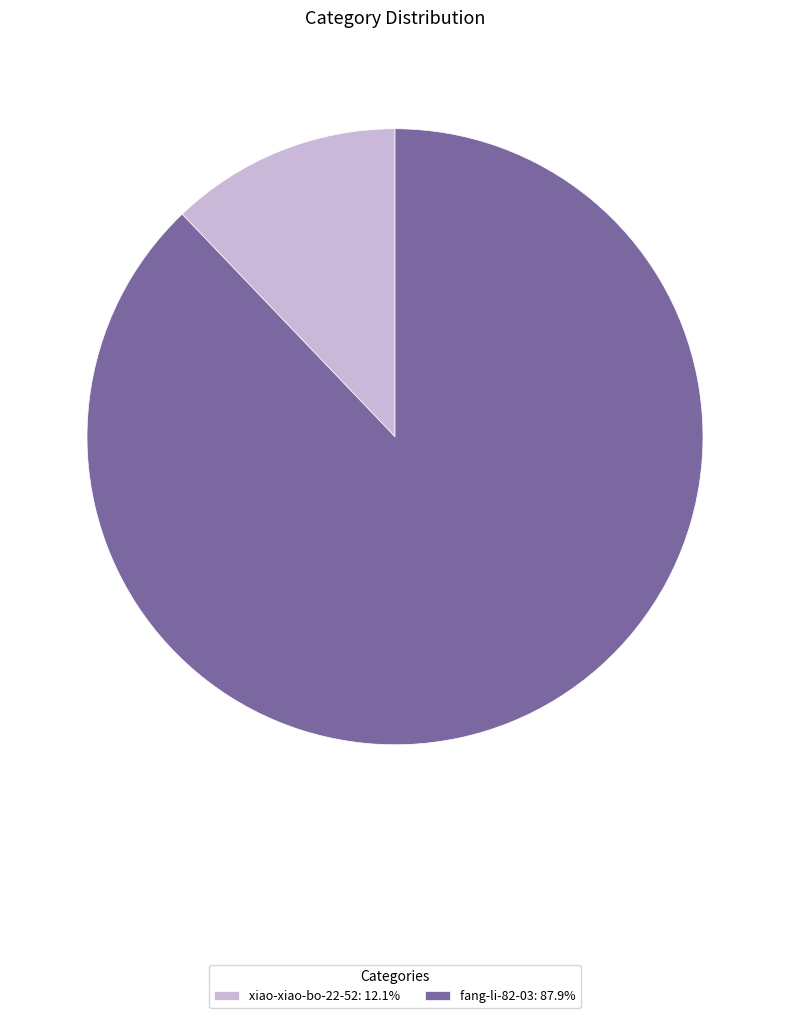

Rank the categories by value from highest to lowest.

fang-li-82-03, xiao-xiao-bo-22-52